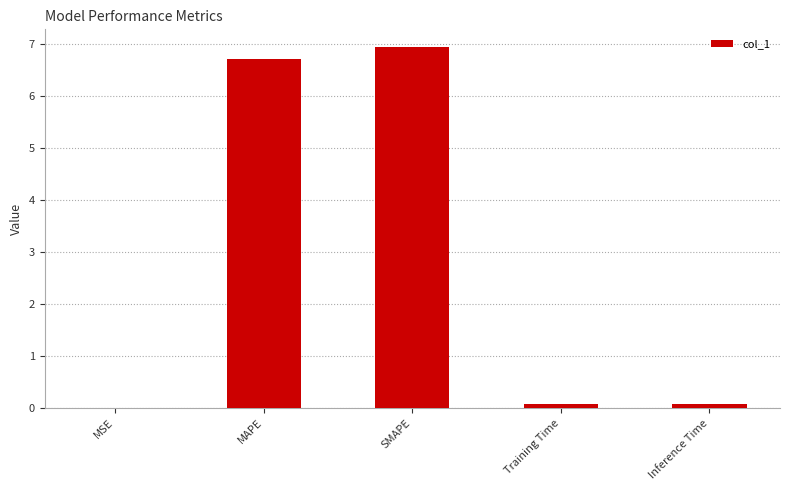

Are the bars horizontal?

No